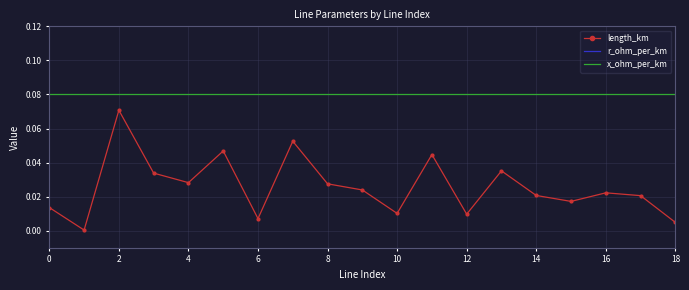

True or false: x_ohm_per_km and length_km intersect in this chart.

False